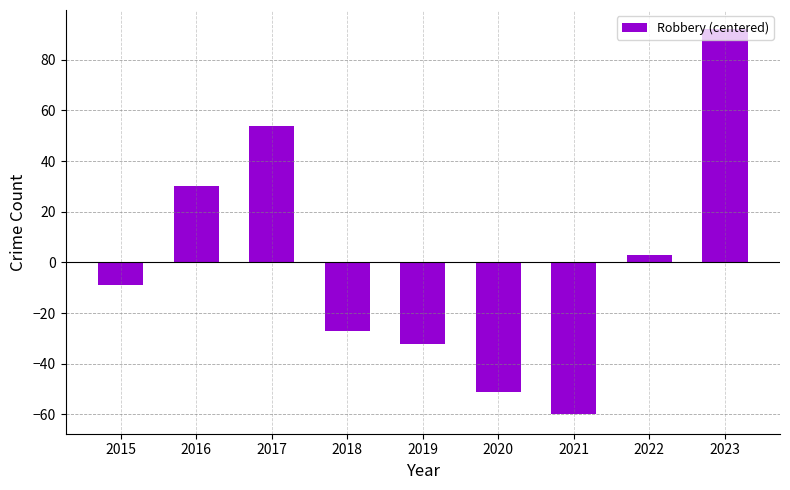

What is the value of the 3rd bar from the left?

54